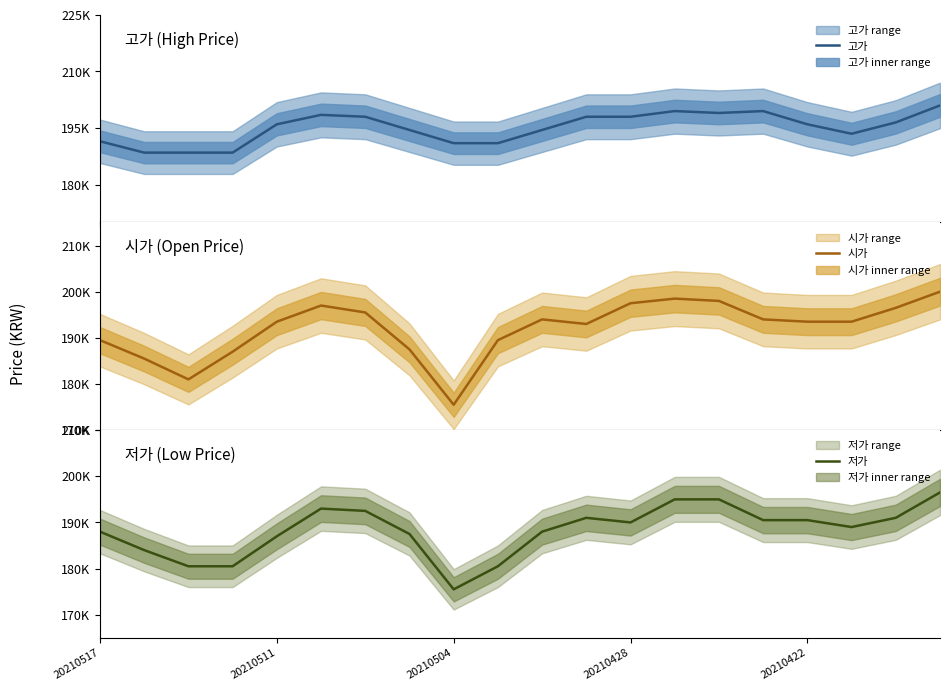

At which category does the chart reach its minimum across all series?

20210504